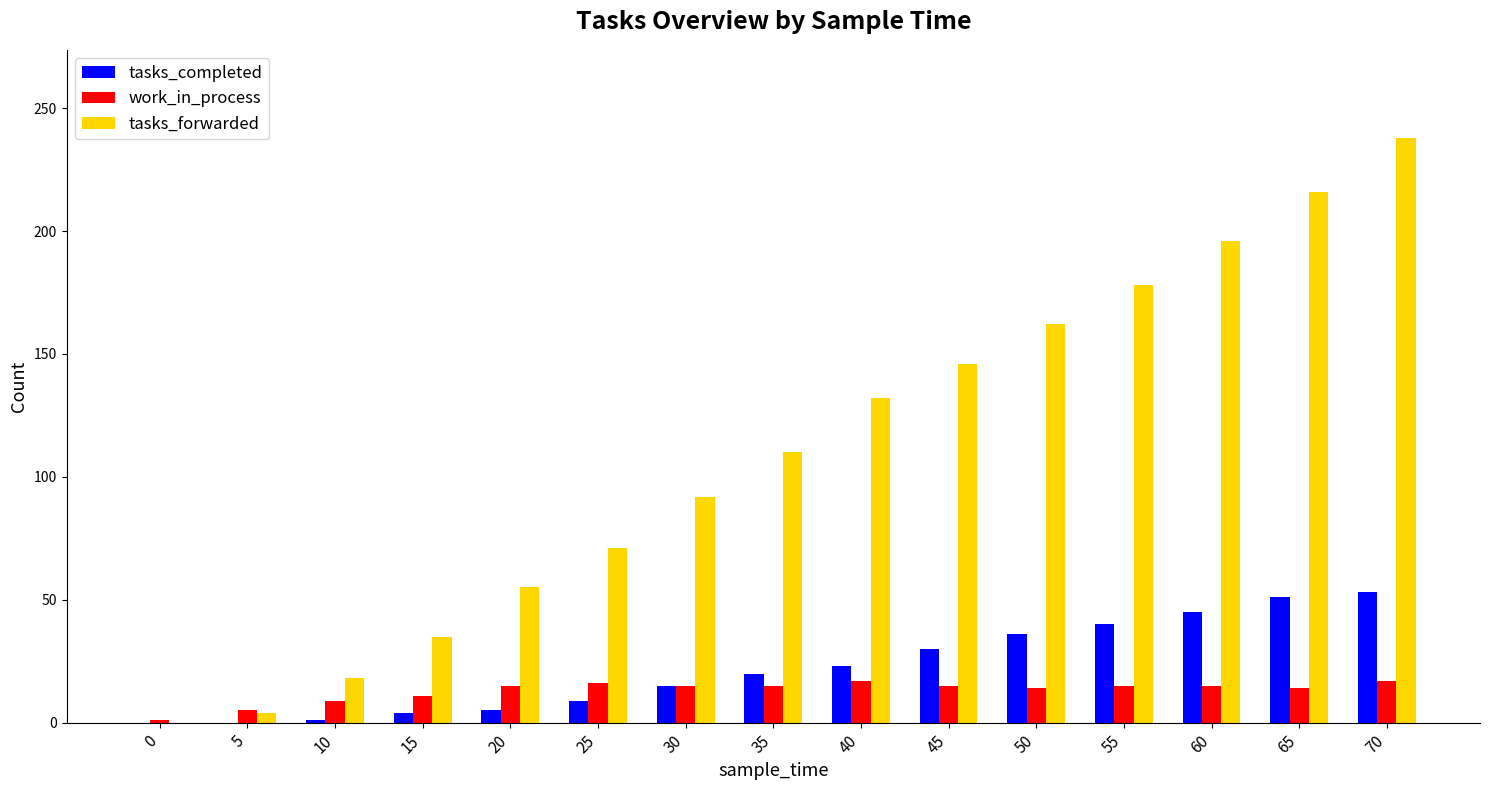

Which series changed the most between 20 and 35?

tasks_forwarded